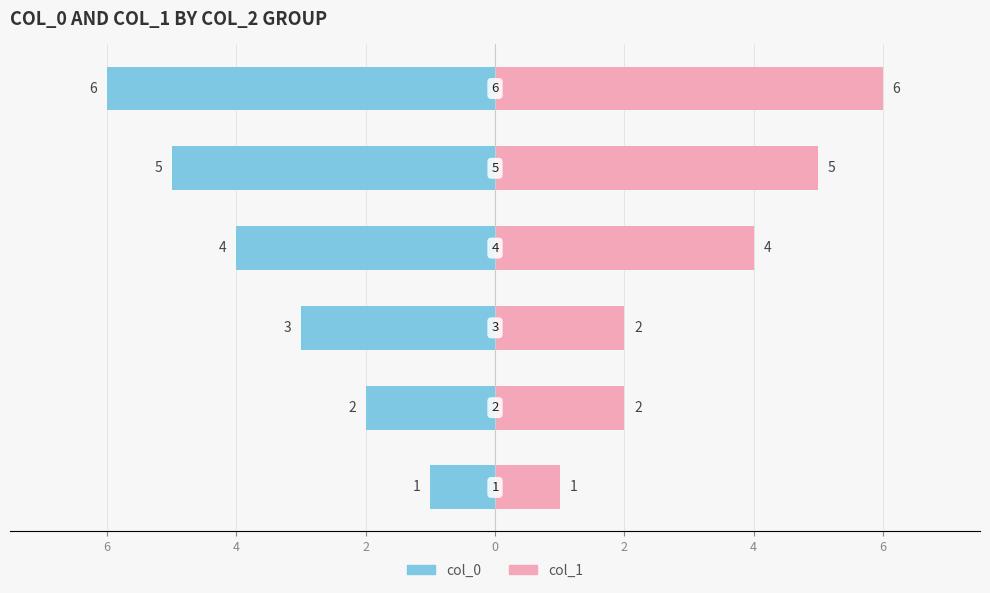

True or false: col_1 has a value of 3 at 4.

False